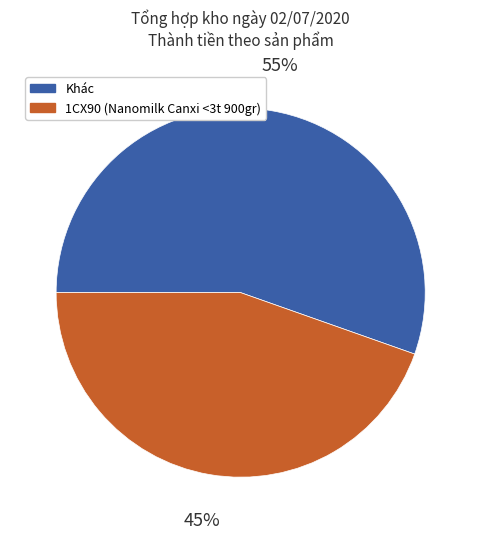

Does any single category account for the majority?

Yes